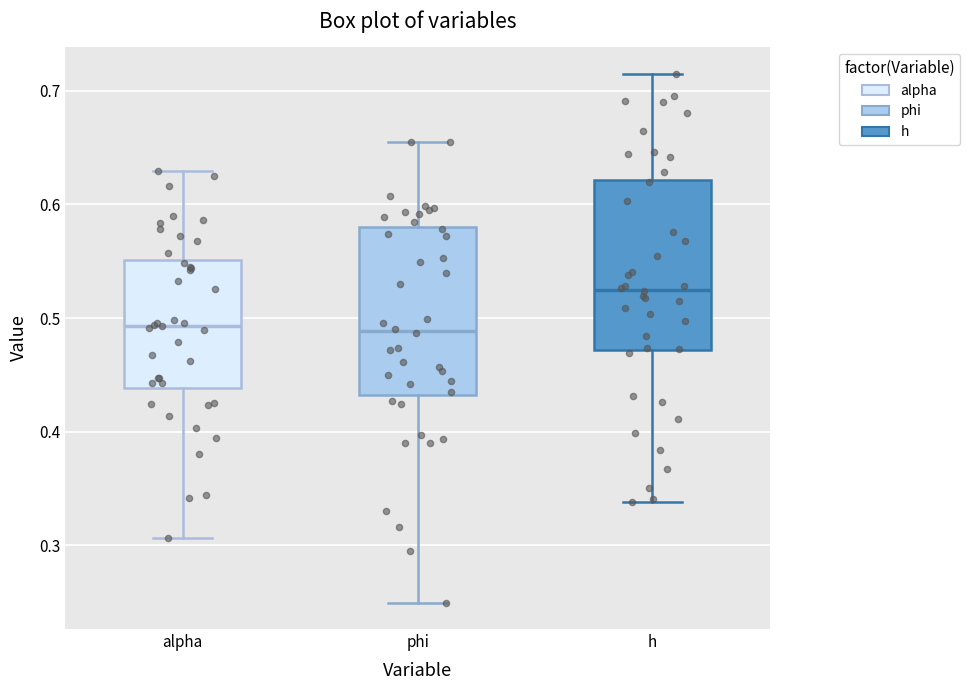

Reading left to right, read every box against the y-axis: the position of its median line, the range the box covers, and the ends of its whiskers. The values are not printed on the chart, so give them approximately, as read against the axis.

alpha: median 0.49, box 0.44 to 0.55, whiskers 0.31 to 0.63
phi: median 0.49, box 0.43 to 0.58, whiskers 0.25 to 0.66
h: median 0.52, box 0.47 to 0.62, whiskers 0.34 to 0.72